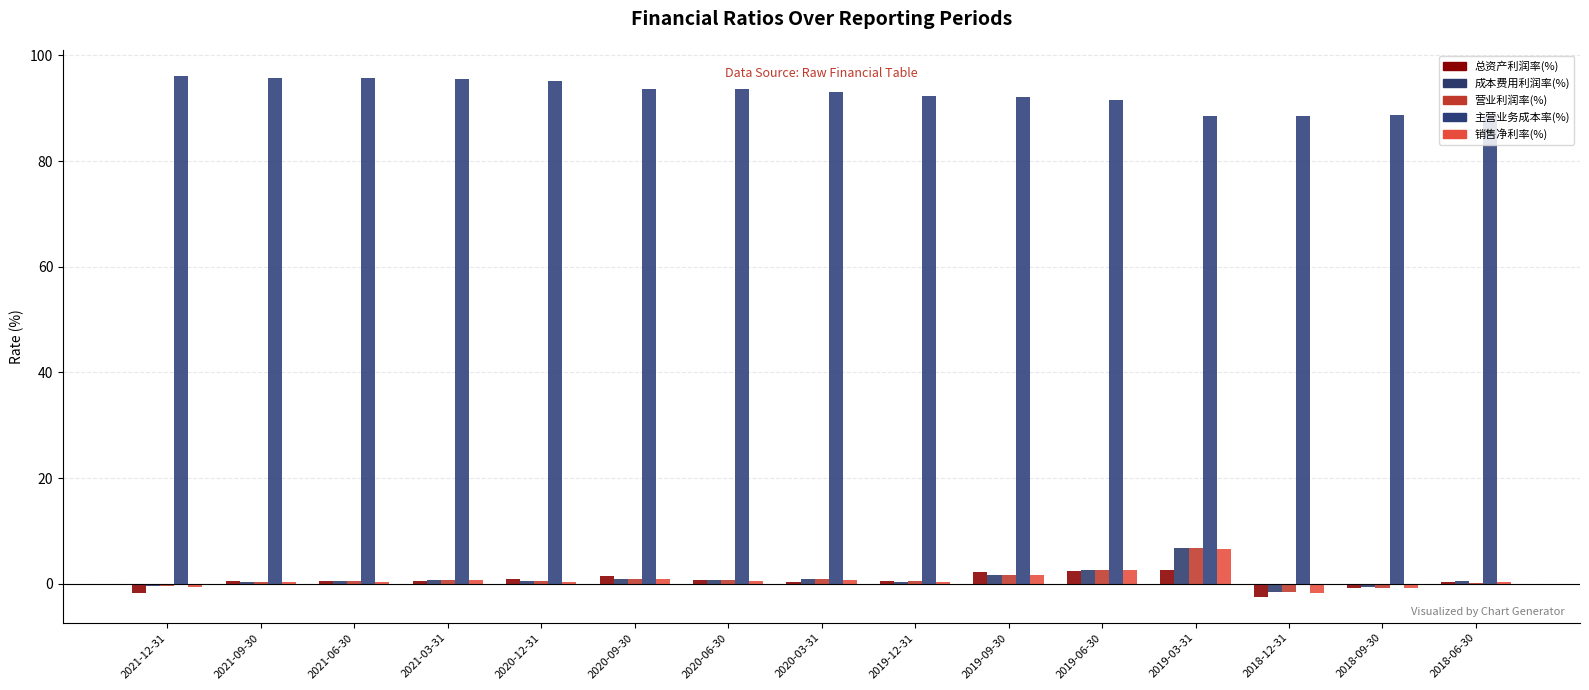

What is the label of the 8th bar from the right?

2020-03-31